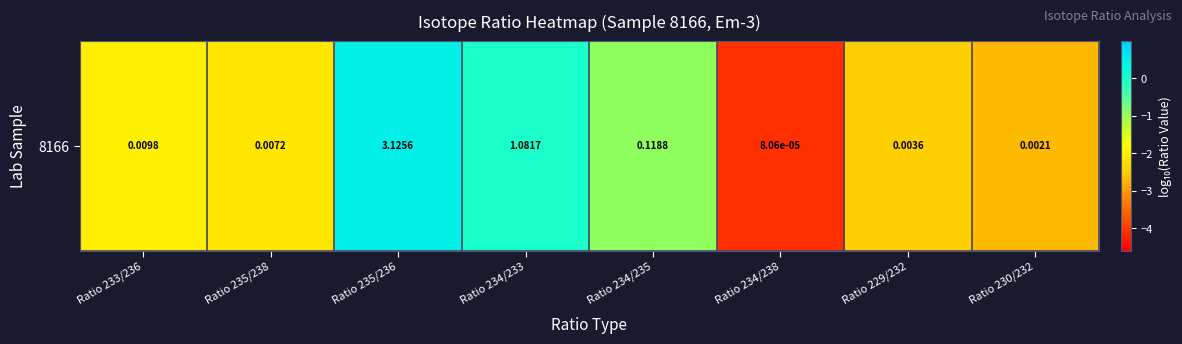

What is the difference between the values at Ratio 234/233 and Ratio 234/235?

1.0